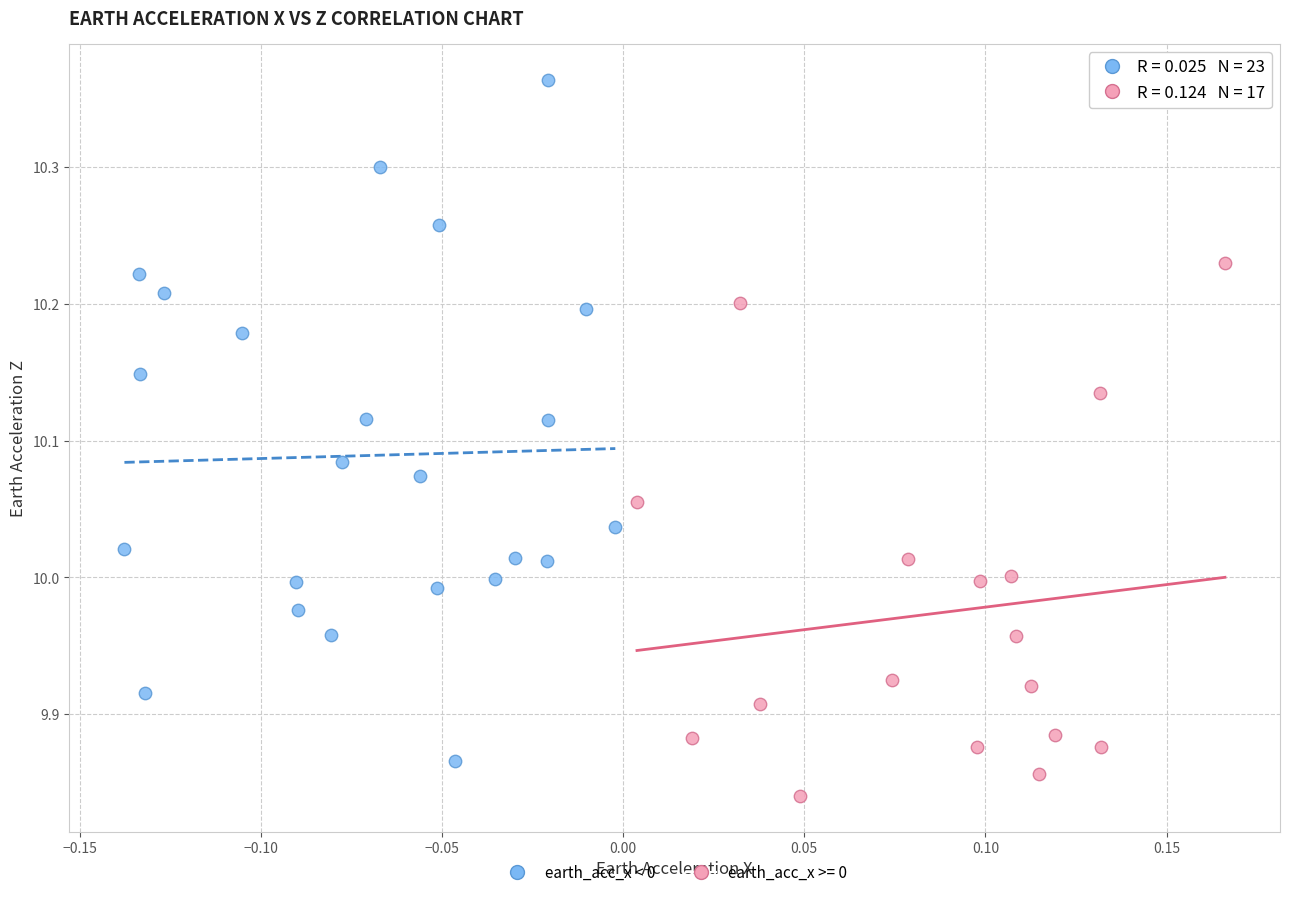

Which series has the widest spread of Y values?

earth_acc_x < 0